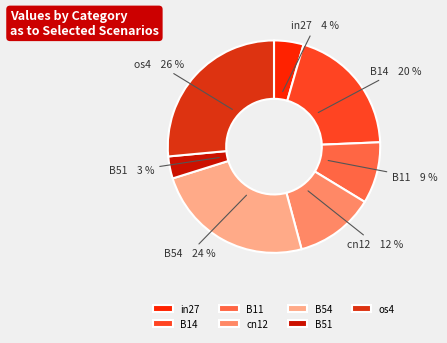

What percentage is the B54 slice, to the nearest percent?

24%